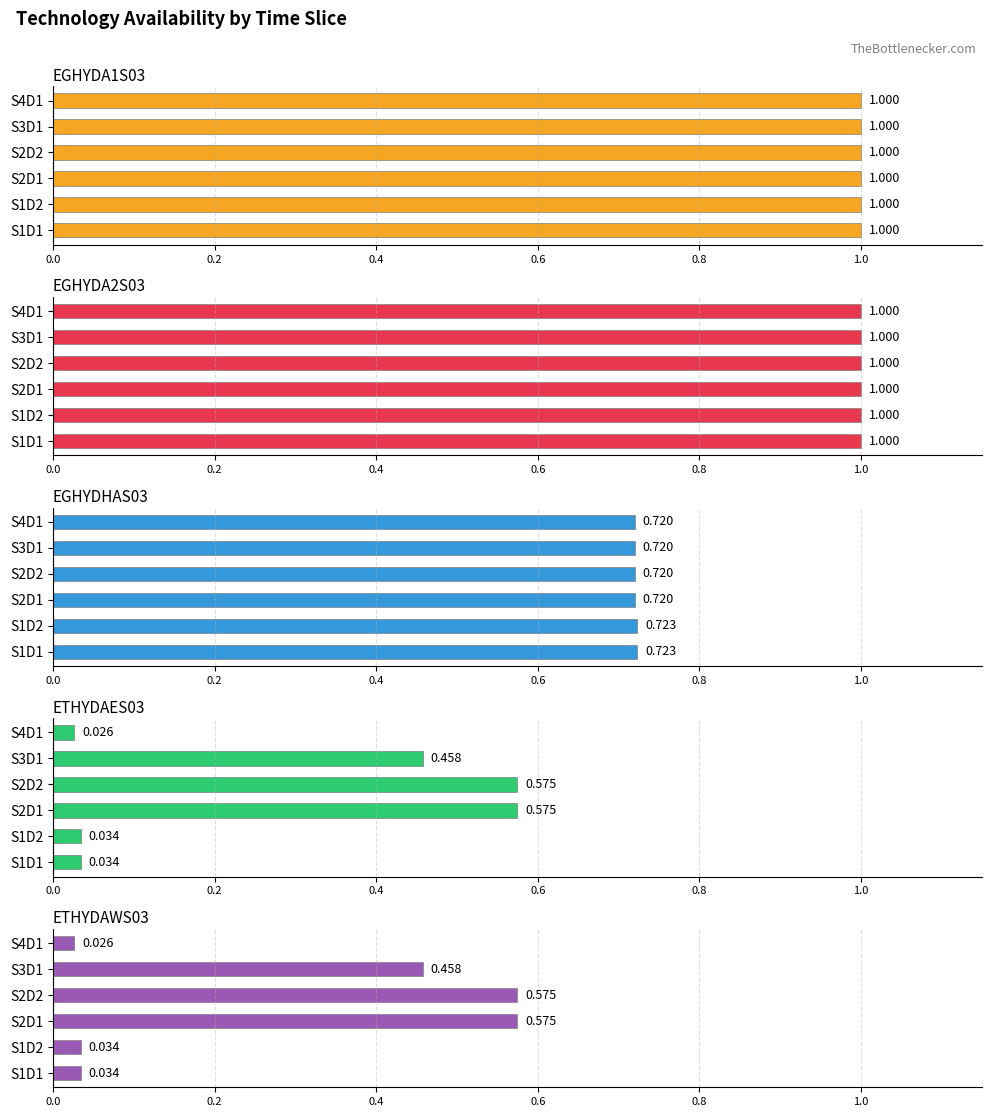

How many groups of bars are there?

6